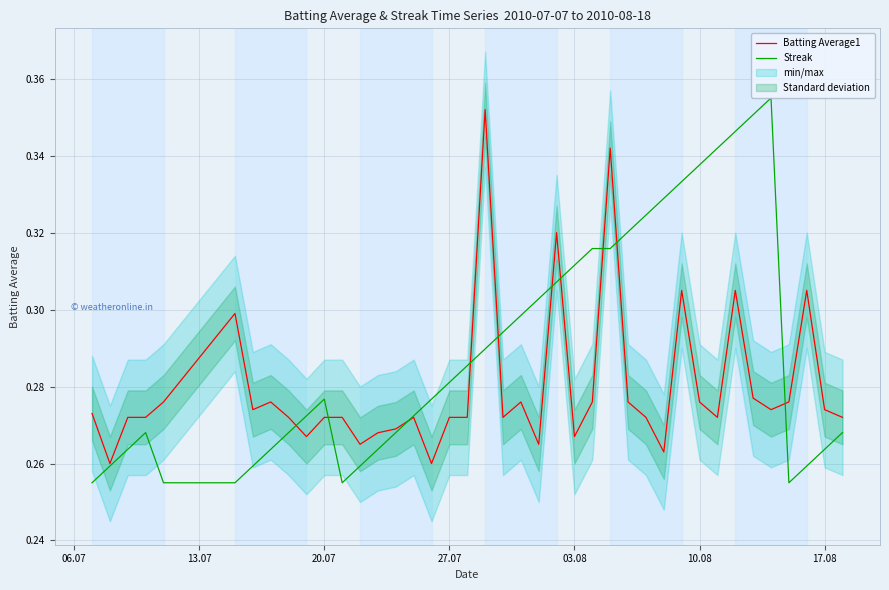

The Batting Average1 series shows 0.1 at 03.08. True or false?

False